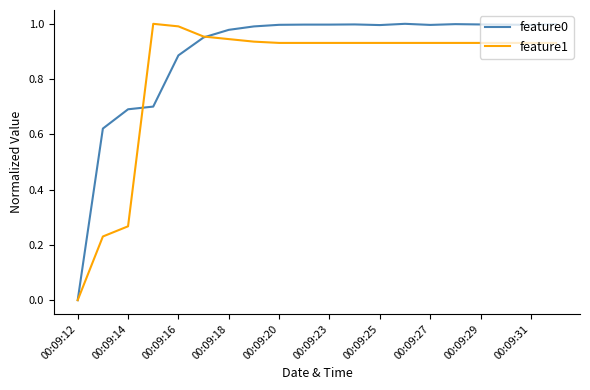

Rank the series by their average value, from lowest to highest.

feature1, feature0